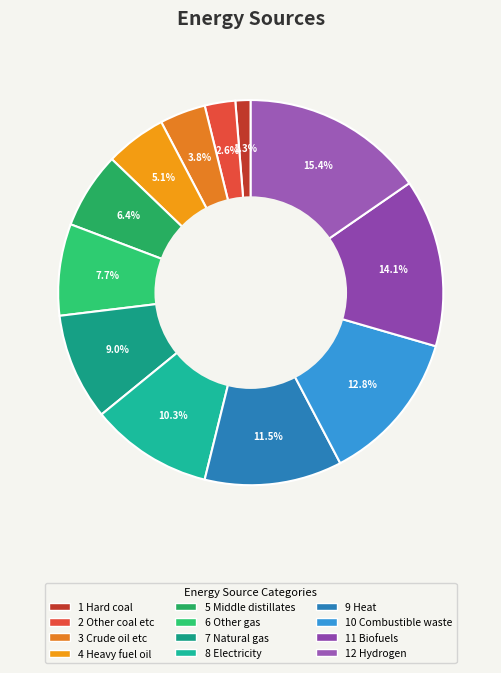

Approximately how many times larger is the value at 3 Crude oil etc compared to 2 Other coal etc?

1.5